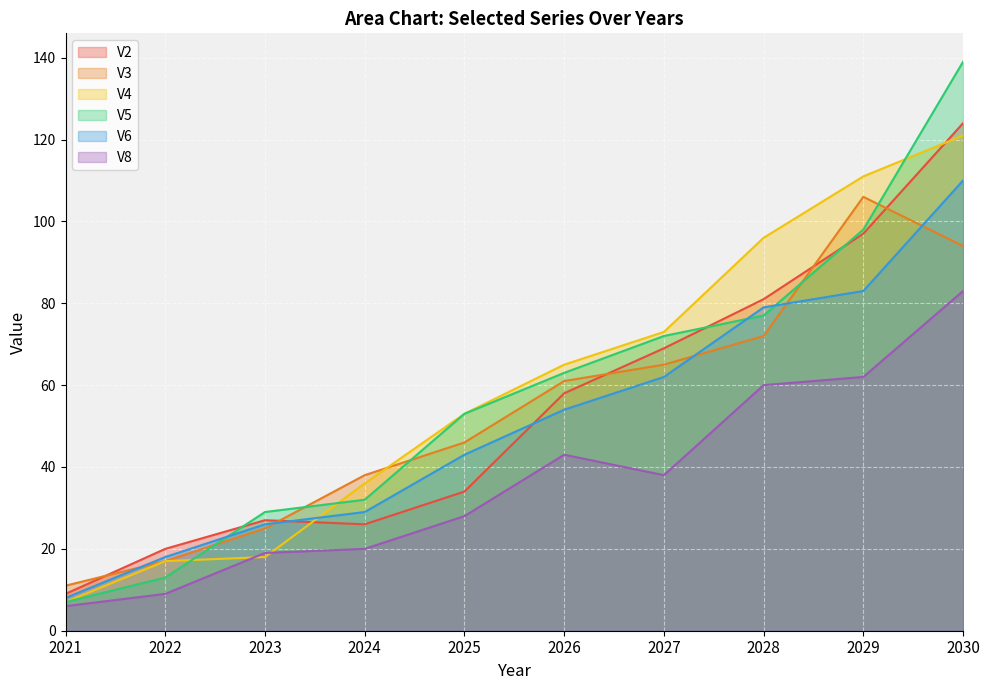

How many intersections are there between V3 and V5?

5